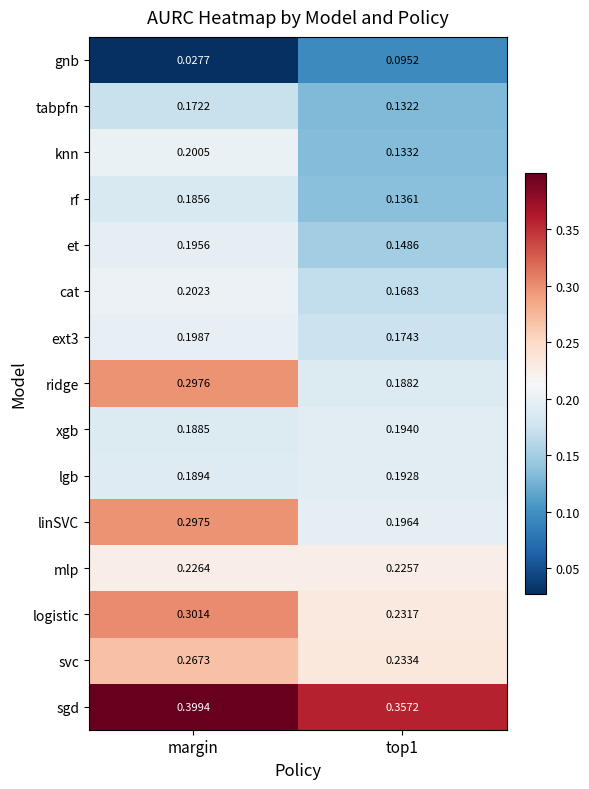

Between margin and top1, which series saw the biggest shift?

ridge